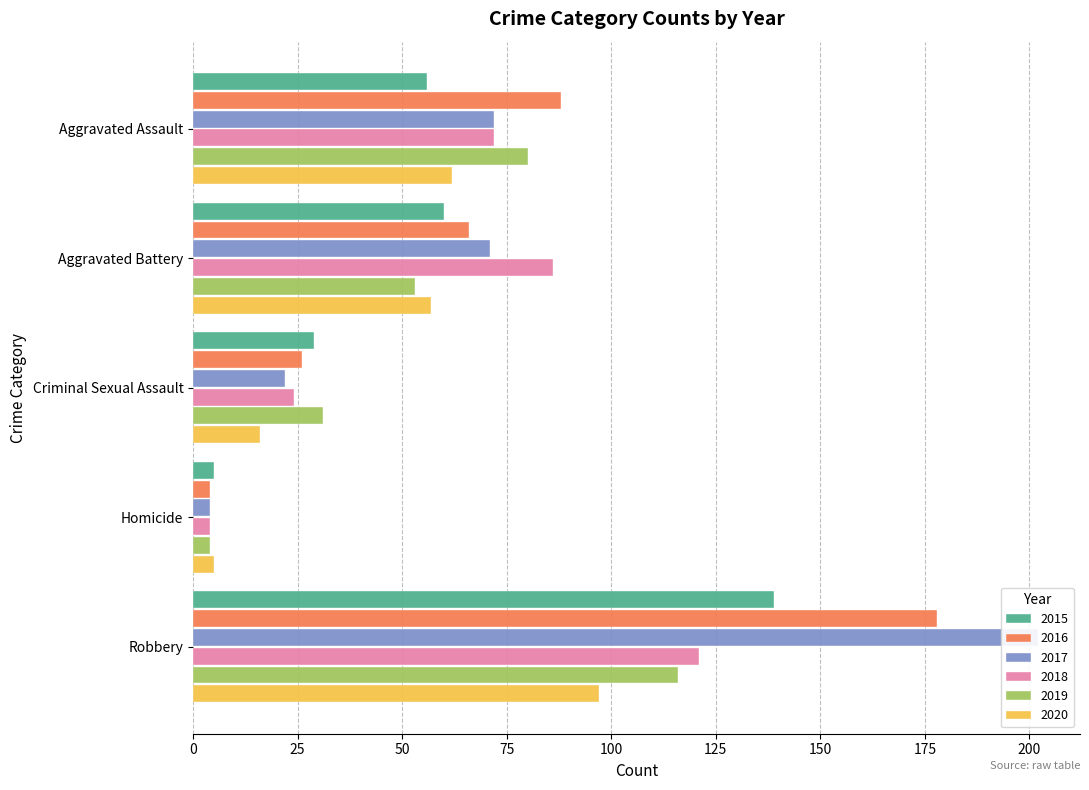

What is the difference between the highest and lowest values at Criminal Sexual Assault?

15